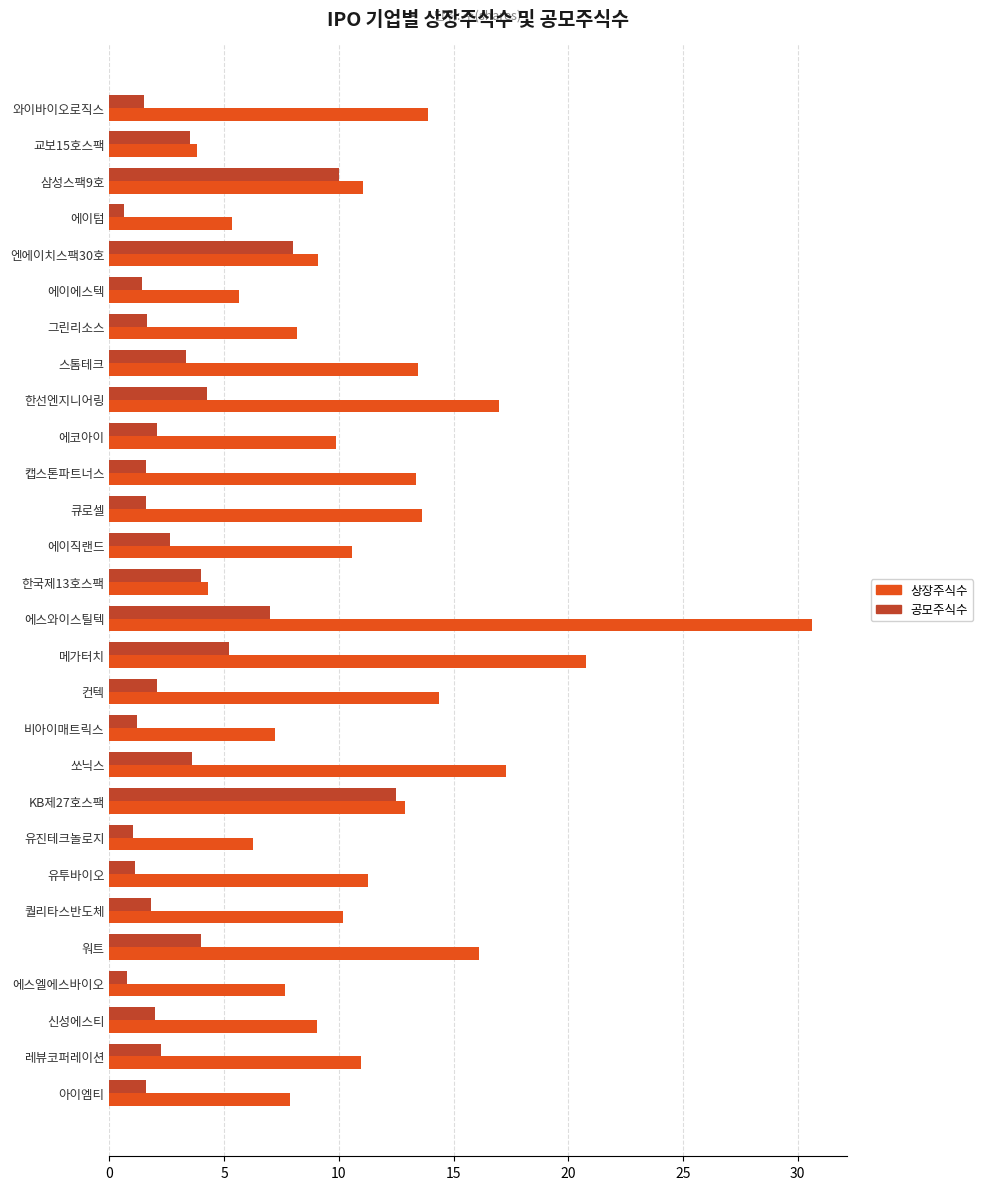

At which category is the sum across all series the highest?

에스와이스틸텍